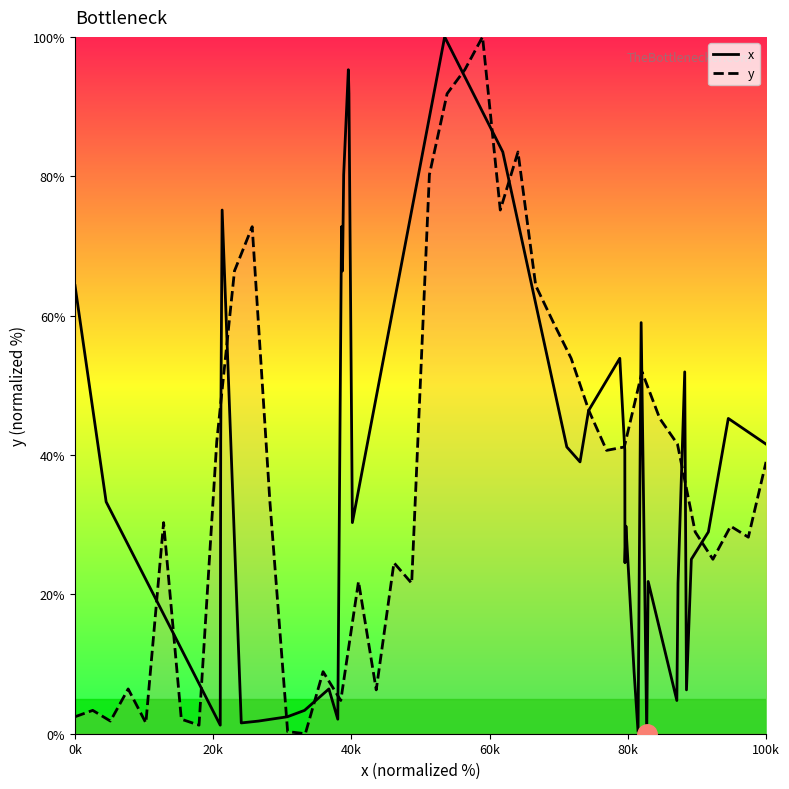

At which label does x first exceed 33?

0k